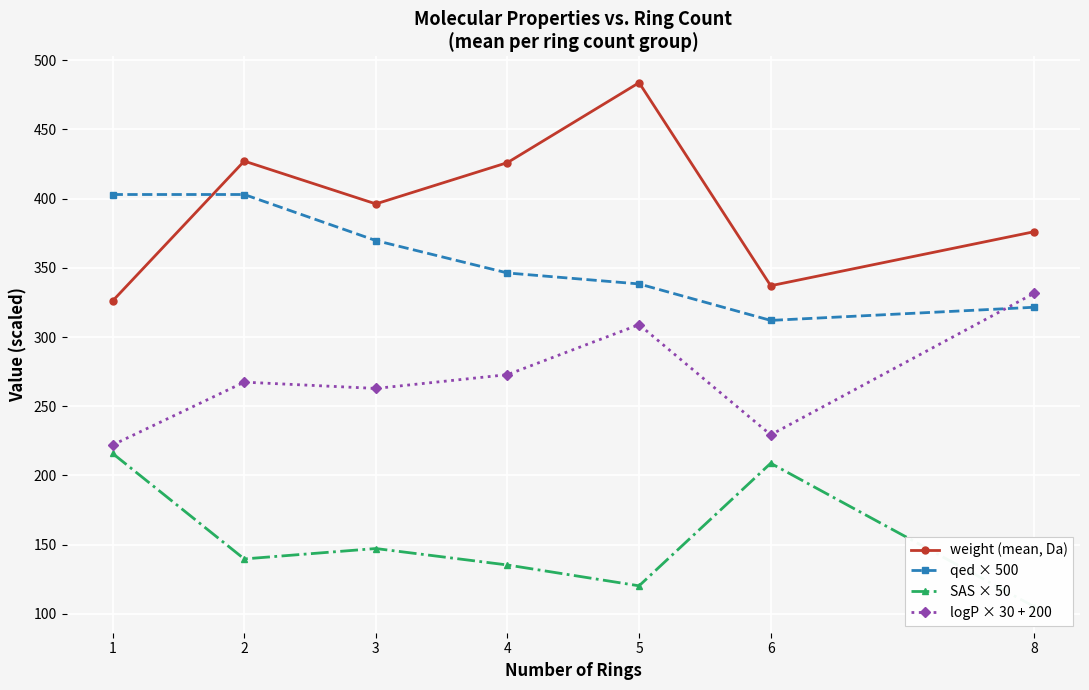

The value of qed × 500 at 5 is 338.4. True or false?

True